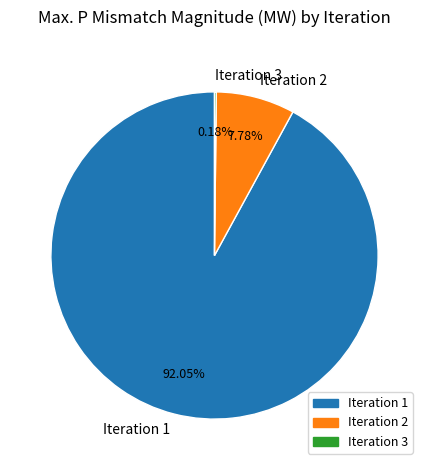

Do Iteration 1 and Iteration 2 together represent more than half of the pie?

Yes